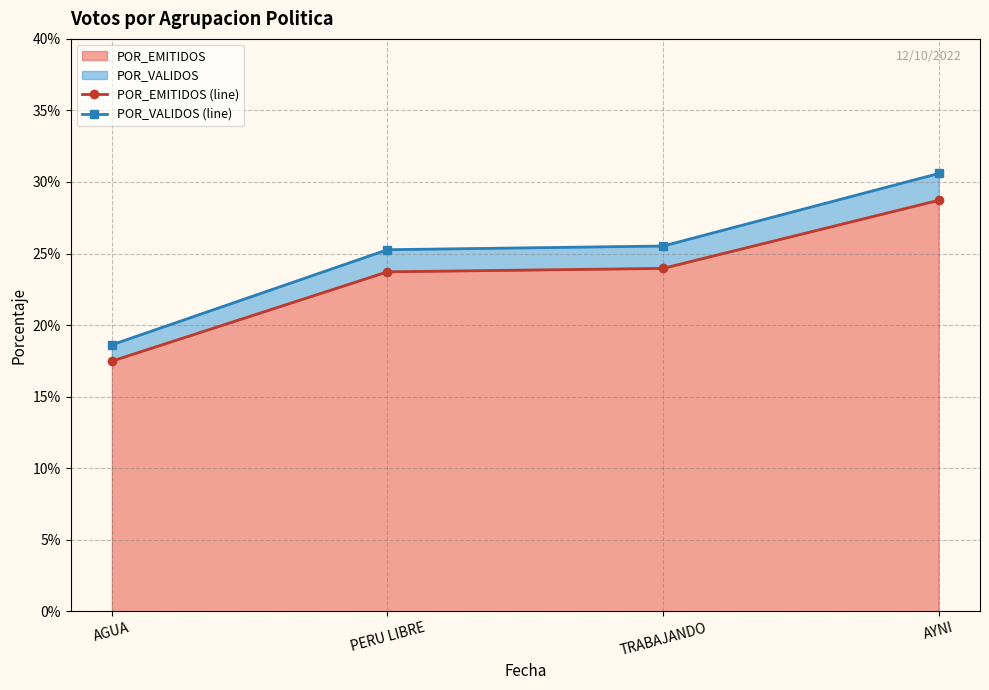

How many lines are shown in the chart?

2